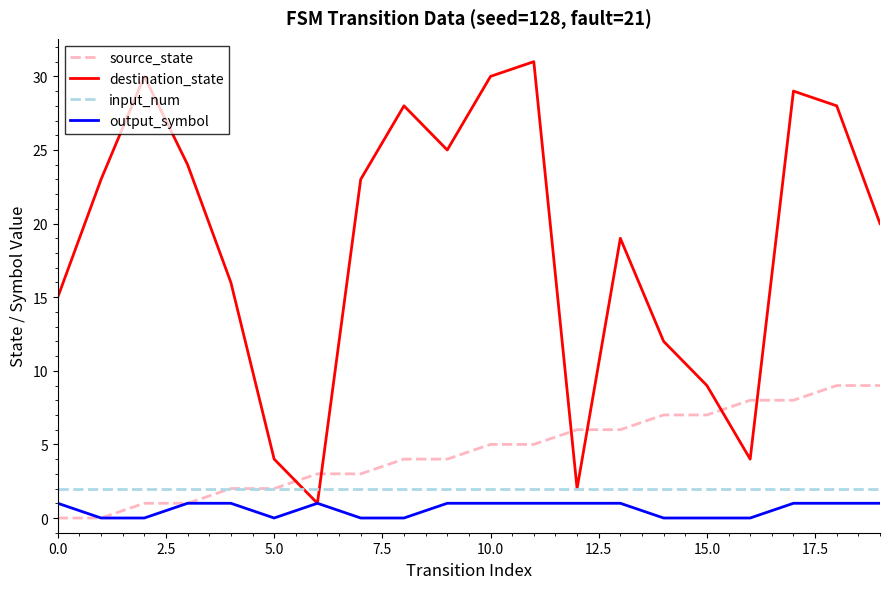

Reading left to right, what are all the values shown in this chart?

source_state: 0	0	1	1	2	2	3	3	4	4	5	5	6	6	7	7	8	8	9	9
destination_state: 15	23	30	24	16	4	1	23	28	25	30	31	2	19	12	9	4	29	28	20
input_num: 2	2	2	2	2	2	2	2	2	2	2	2	2	2	2	2	2	2	2	2
output_symbol: 1	0	0	1	1	0	1	0	0	1	1	1	1	1	0	0	0	1	1	1